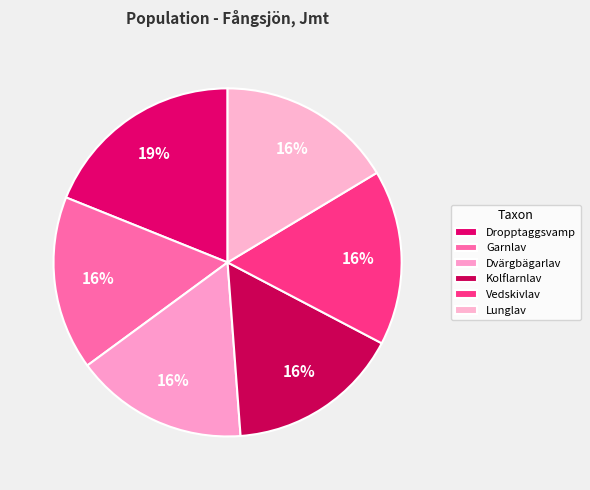

How many segments does this pie chart have?

6